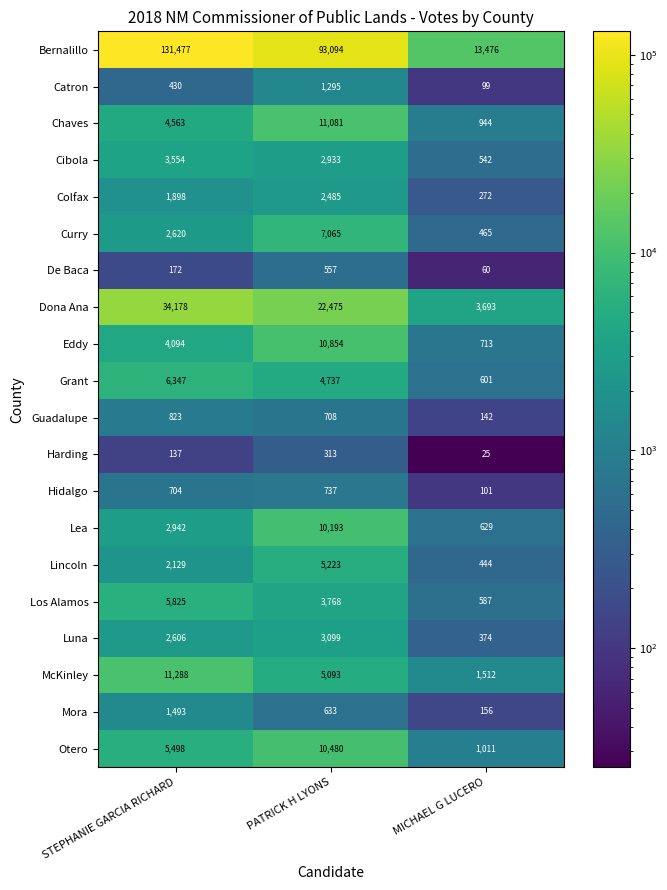

Count the Otero values in the range 1011 to 10480.

3